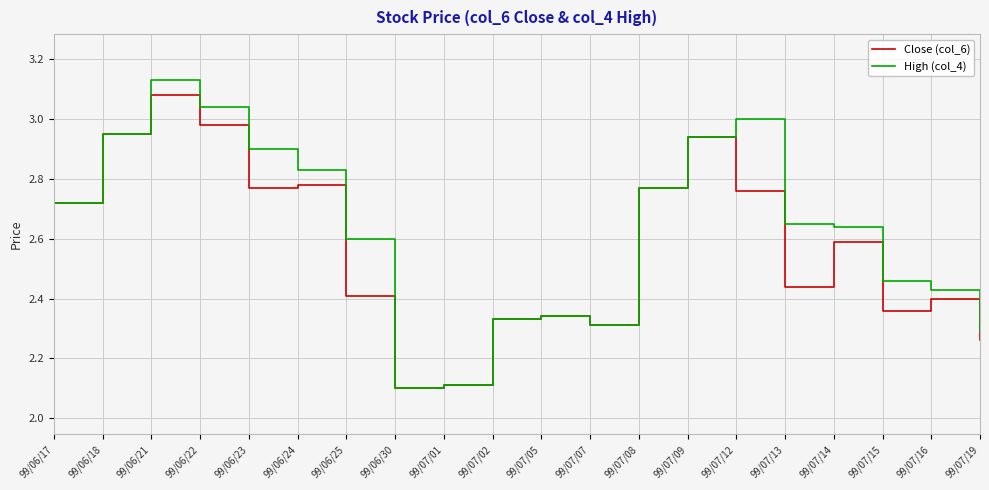

Does the chart have visible grid lines?

Yes